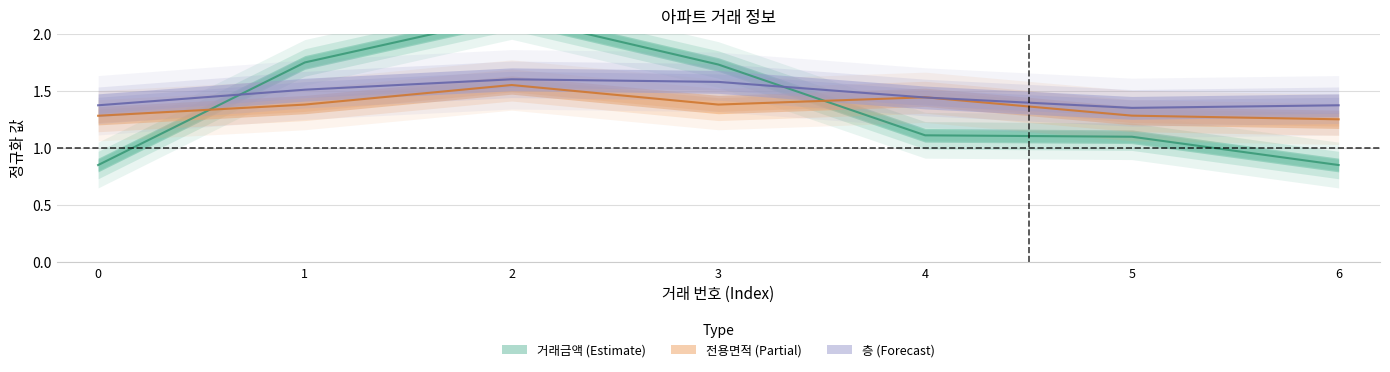

Which series changed the most between 1 and 2?

거래금액